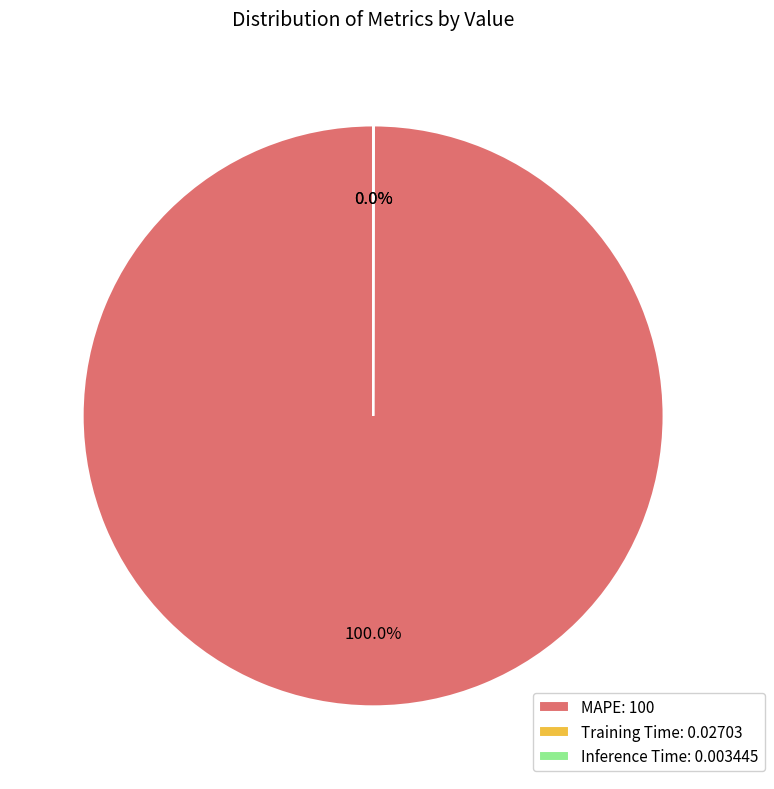

Is there any slice that represents more than half of the pie?

Yes